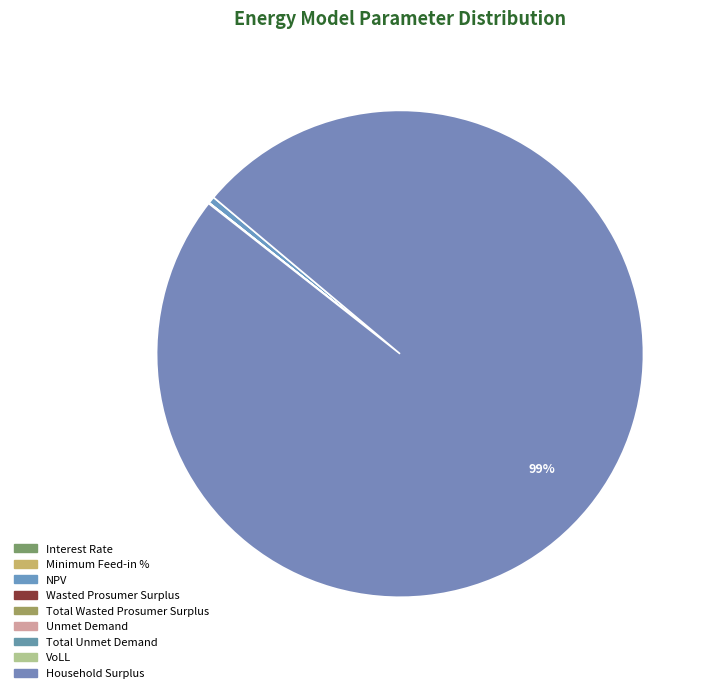

True or false: Household Surplus accounts for 99% of the total.

True